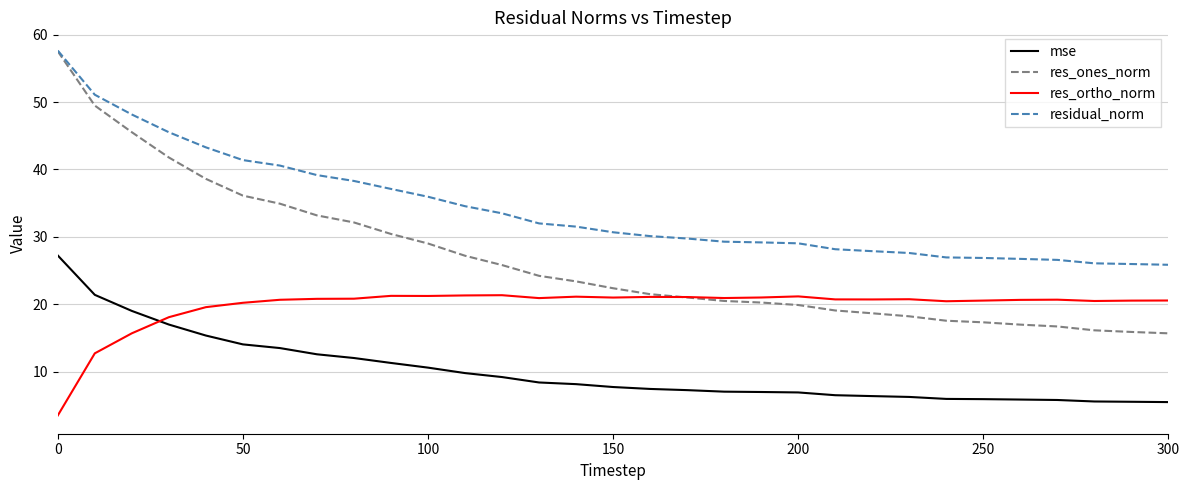

What are all the series names shown in the legend?

mse, res_ones_norm, res_ortho_norm, residual_norm